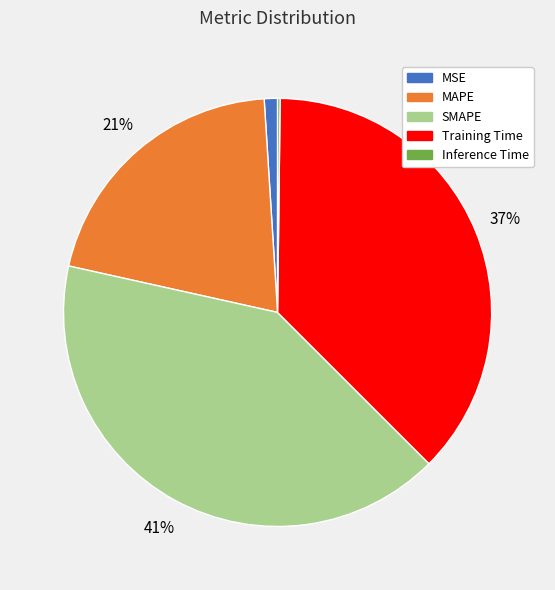

Do SMAPE and MSE together represent more than half of the pie?

No